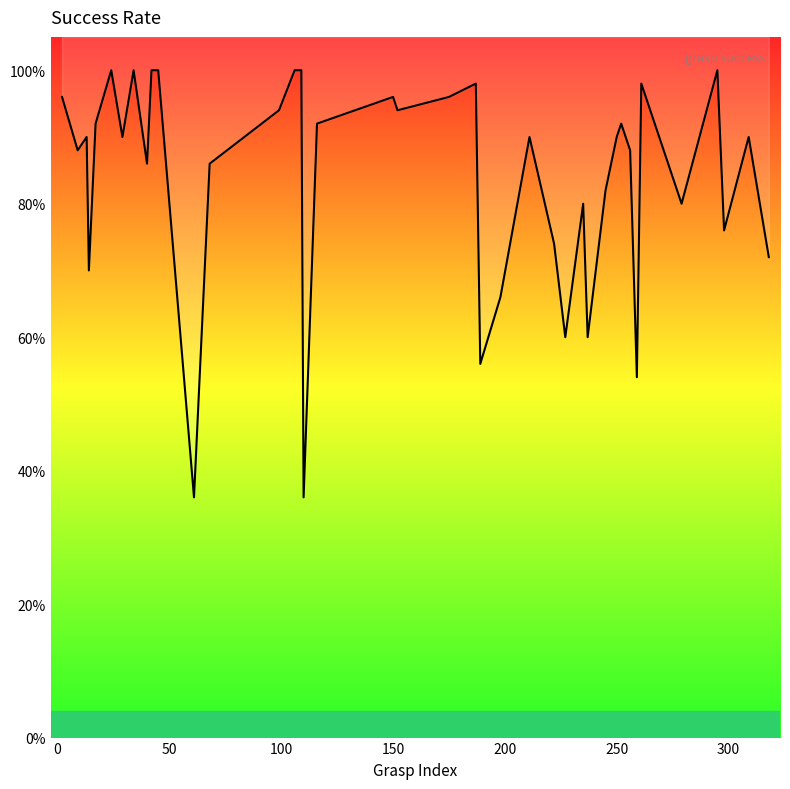

Between 187 and 237, which is larger?

187